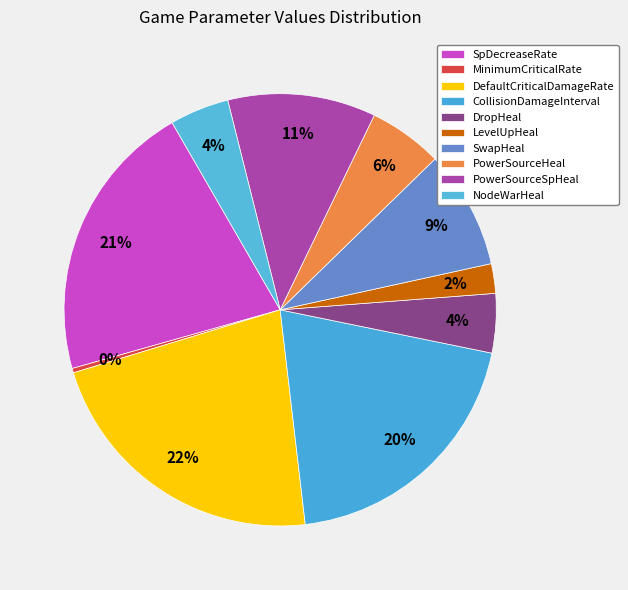

True or false: CollisionDamageInterval accounts for 12% of the total.

False